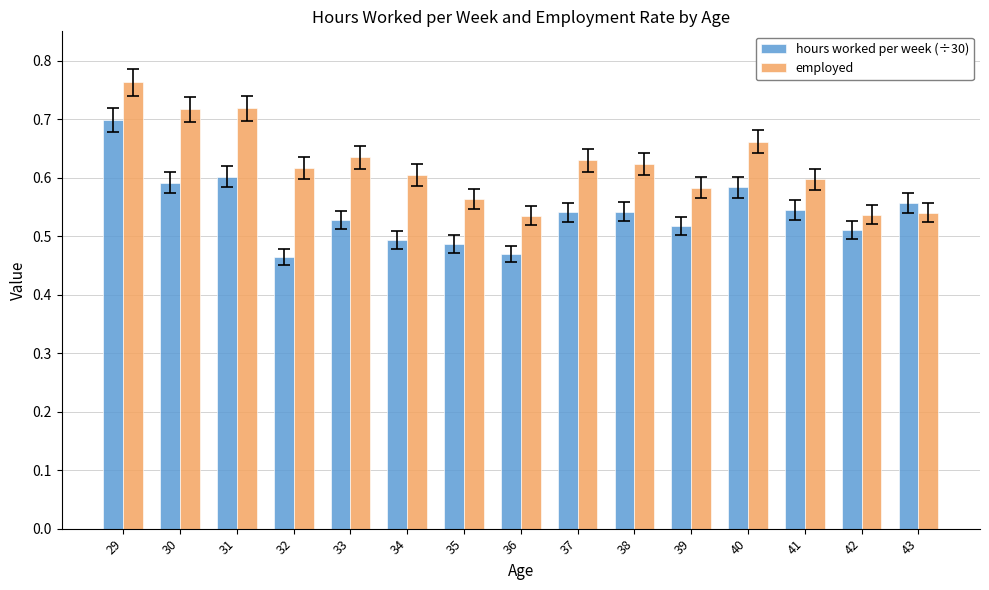

What is the sum of the hours worked per week (÷30) values at 33 and 40?

1.1